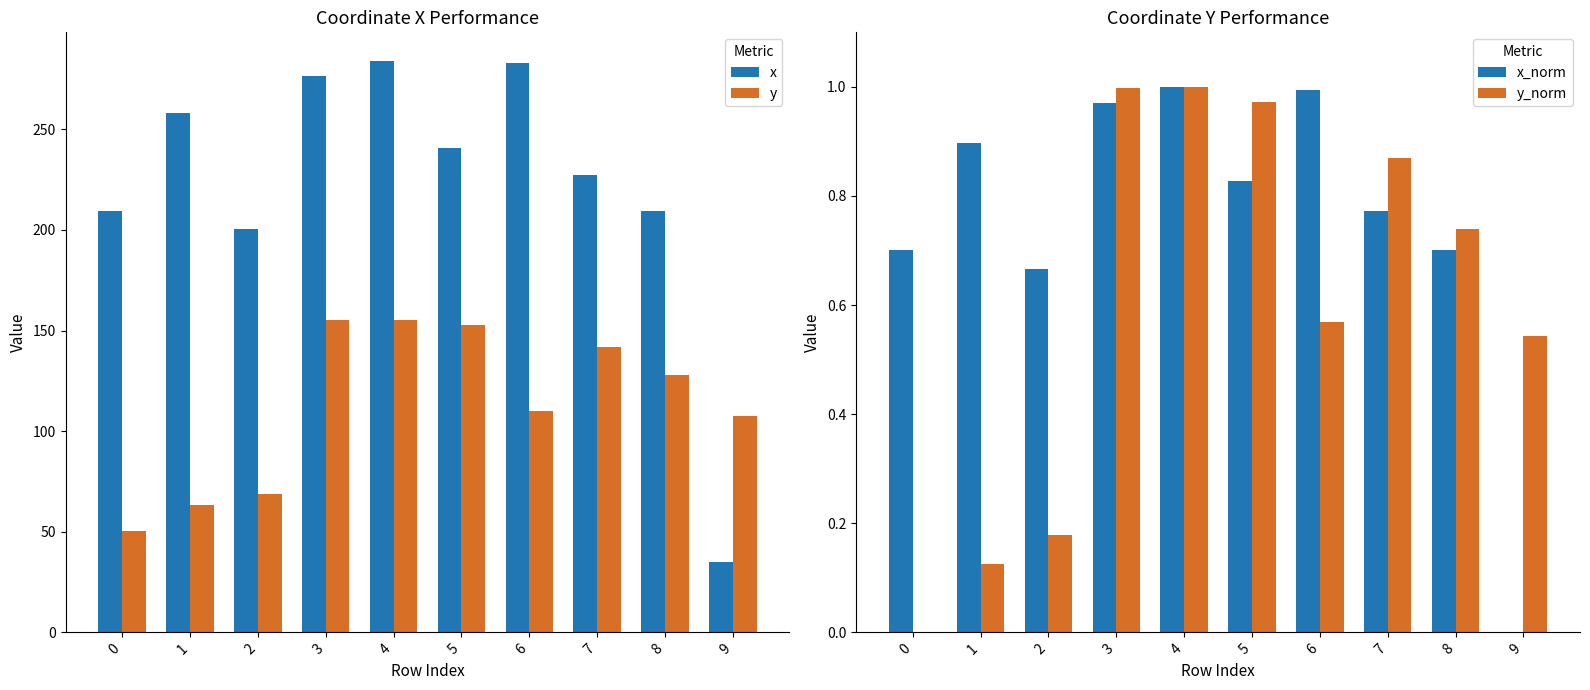

Is the value of x_norm at 5 greater than the value of y at 0?

No